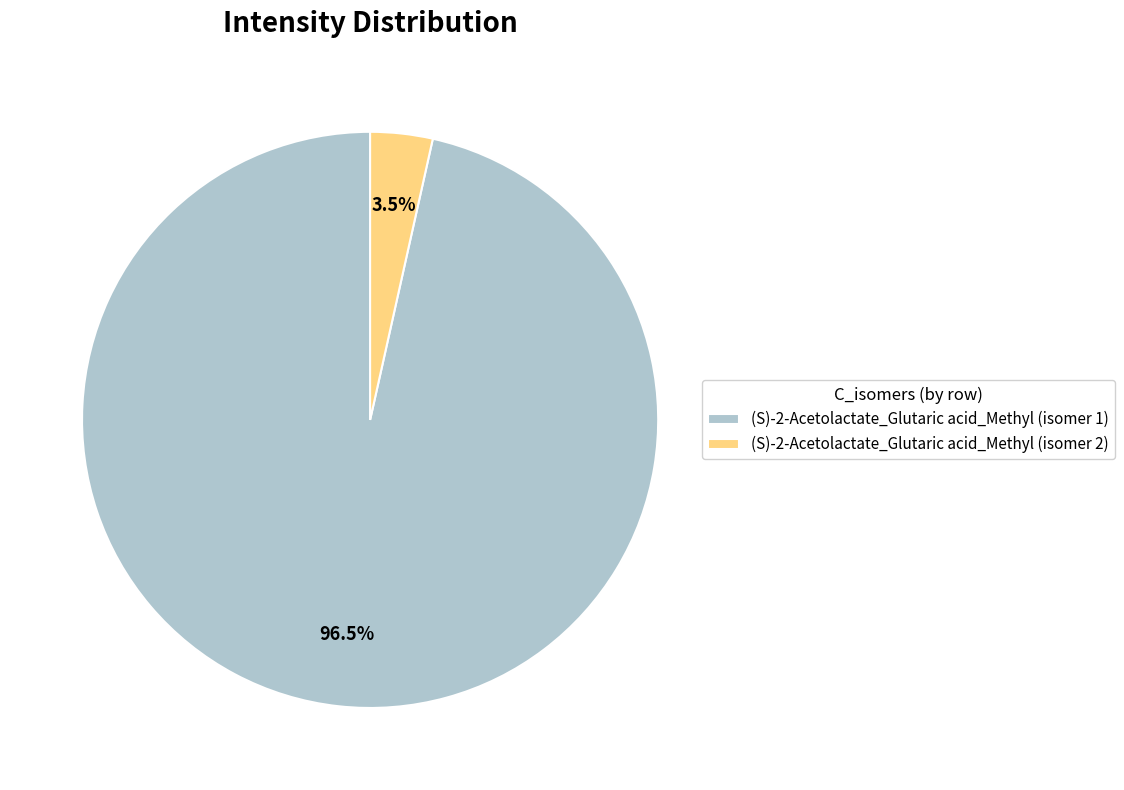

How many segments does this pie chart have?

2